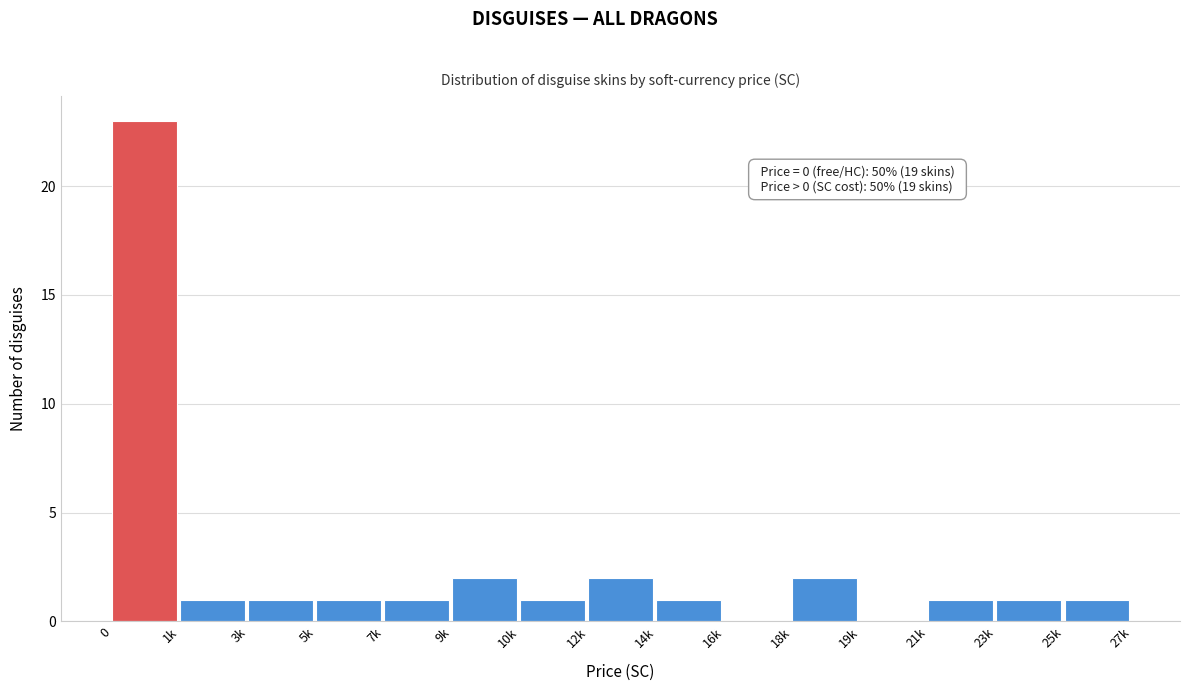

Reading right to left, extract all data points from this chart.

25k=1	23k=1	21k=1	19k=0	18k=2	16k=0	14k=1	12k=2	10k=1	9k=2	7k=1	5k=1	3k=1	1k=1	0=23